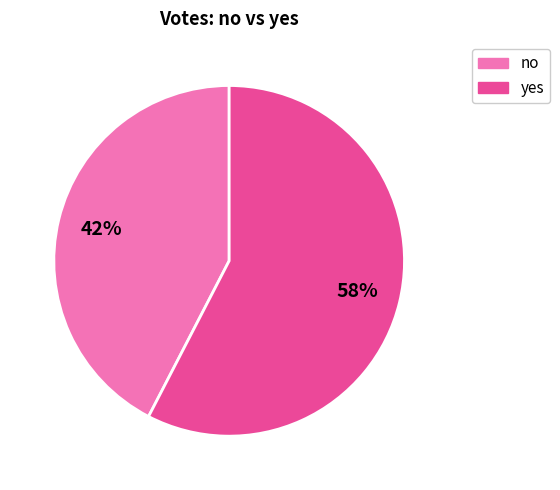

Do yes and no together represent more than half of the pie?

Yes